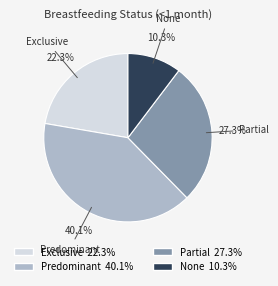

To the nearest percent, what is the difference between the largest and smallest slice percentages?

30%